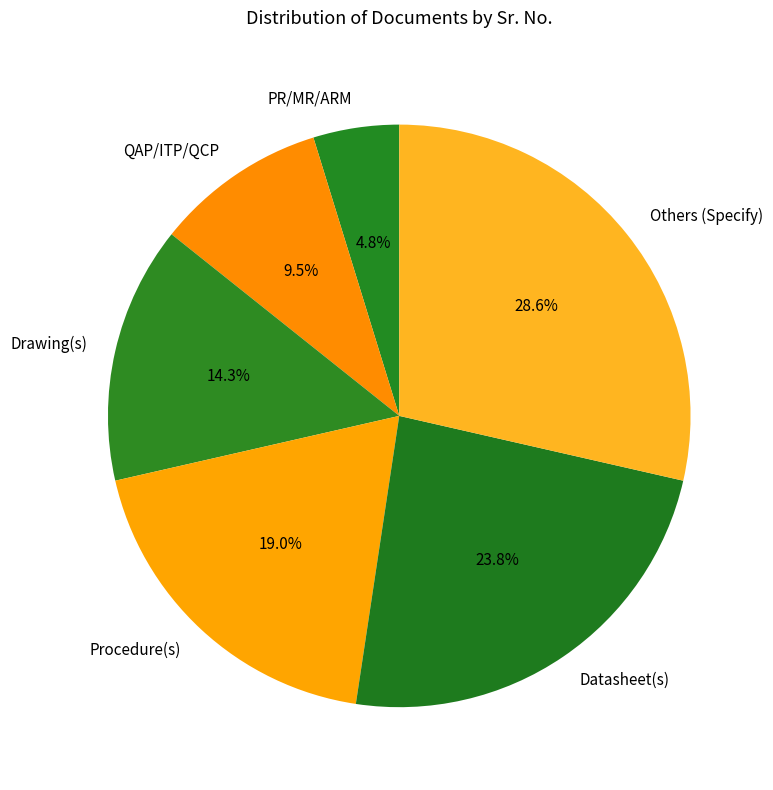

To the nearest percent, what is the average slice percentage?

17%